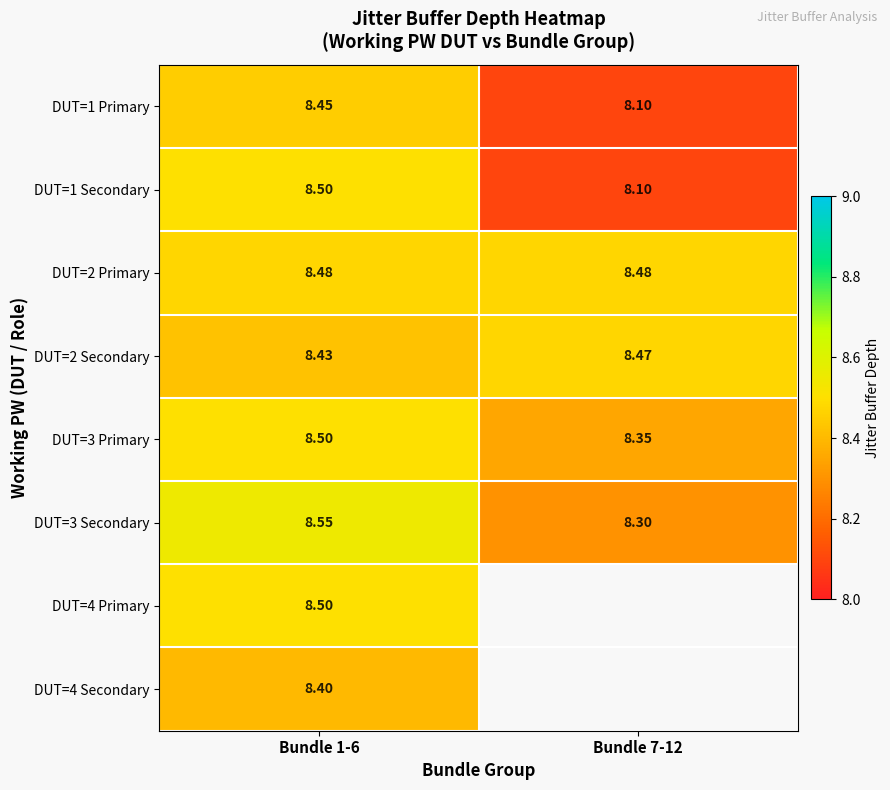

Which category has the highest value in the DUT=3 Secondary series?

Bundle 1-6